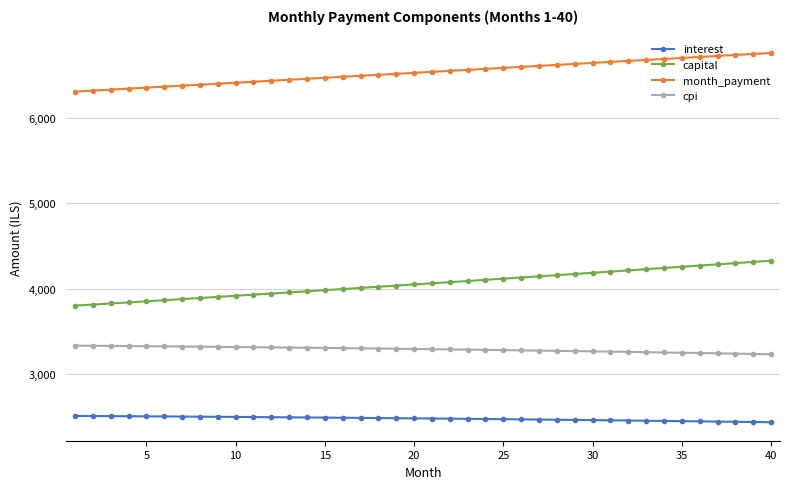

How many lines are shown in the chart?

4